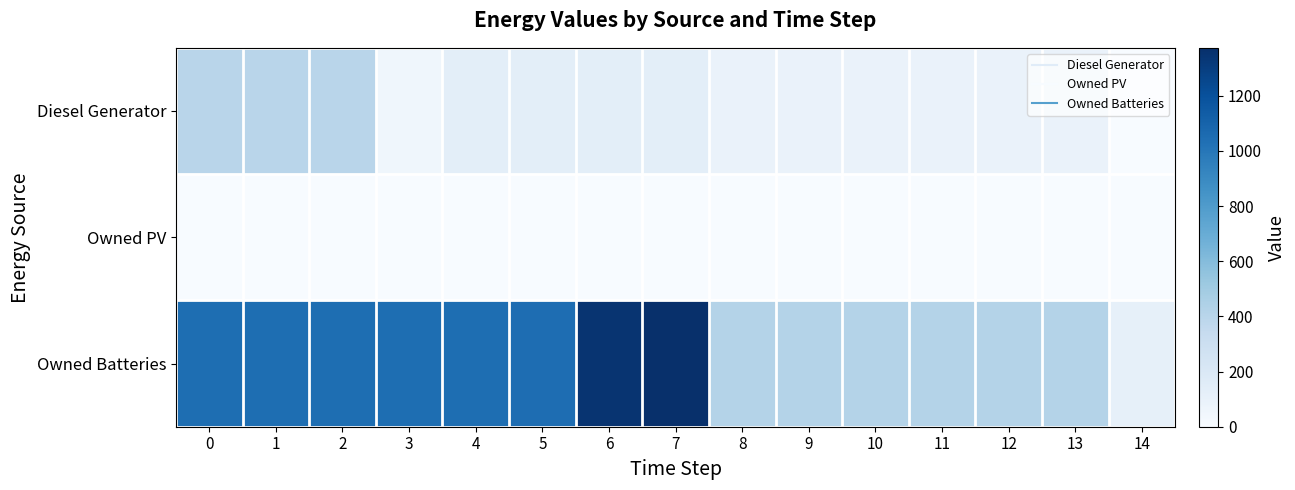

What is the maximum value shown in the chart?

1374